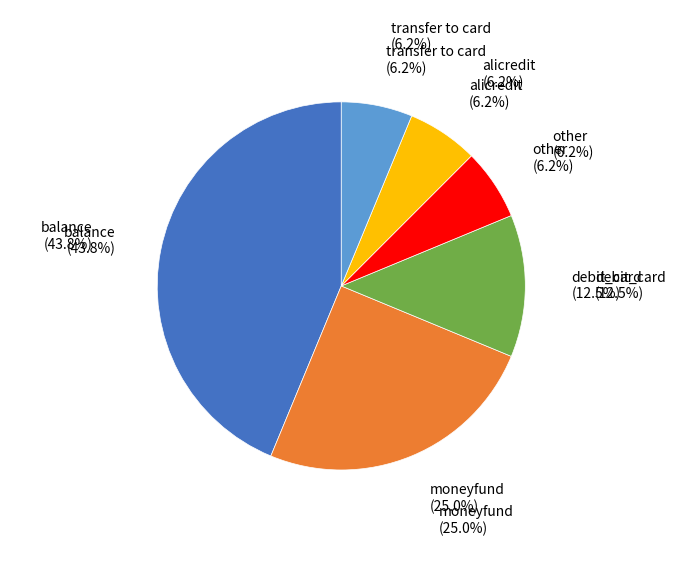

True or false: balance accounts for 50% of the total.

False